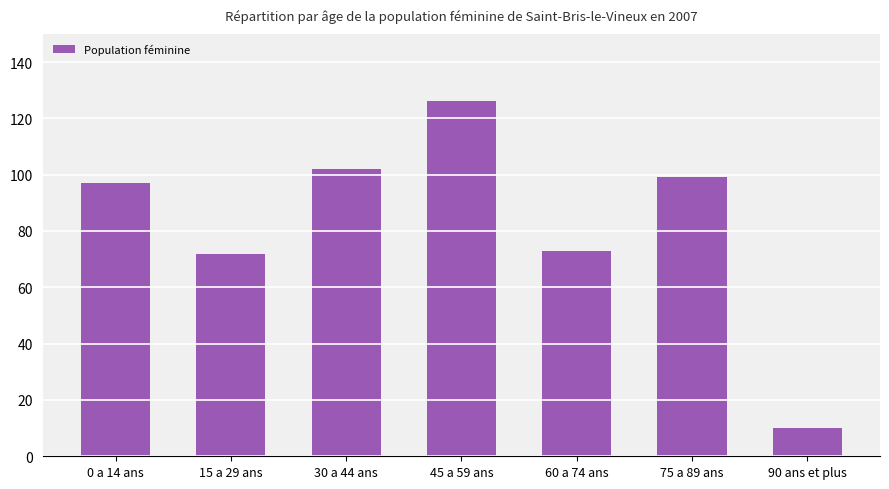

What is the greatest value displayed?

126